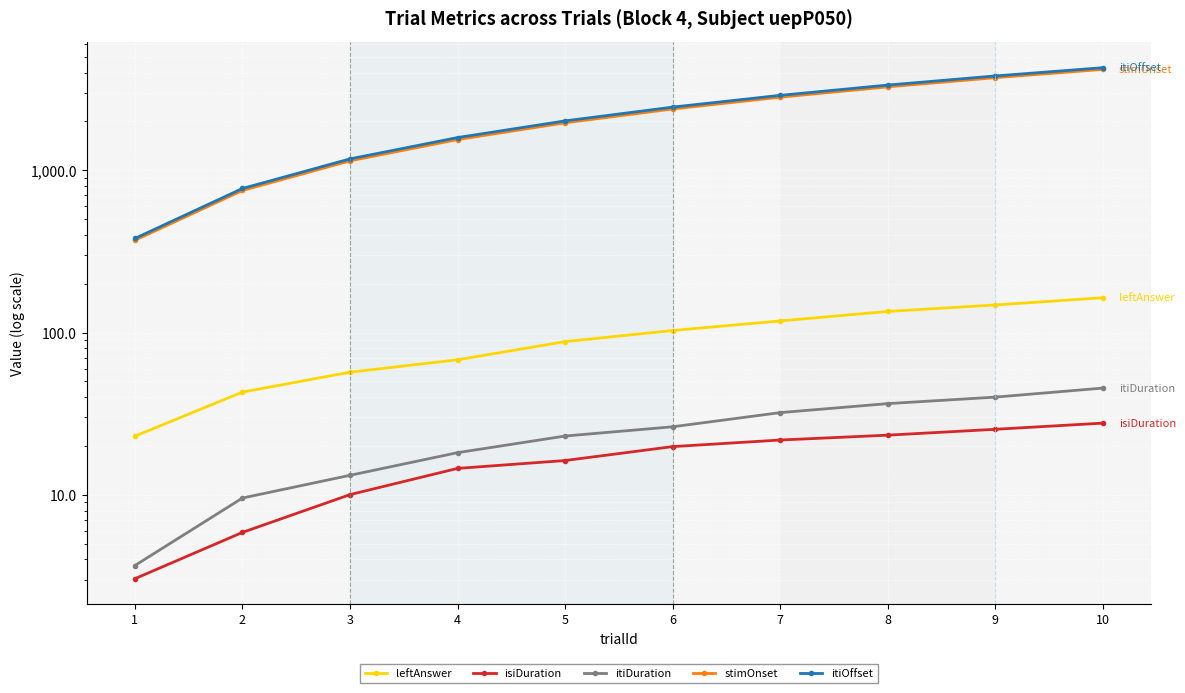

True or false: stimOnset and leftAnswer intersect in this chart.

False